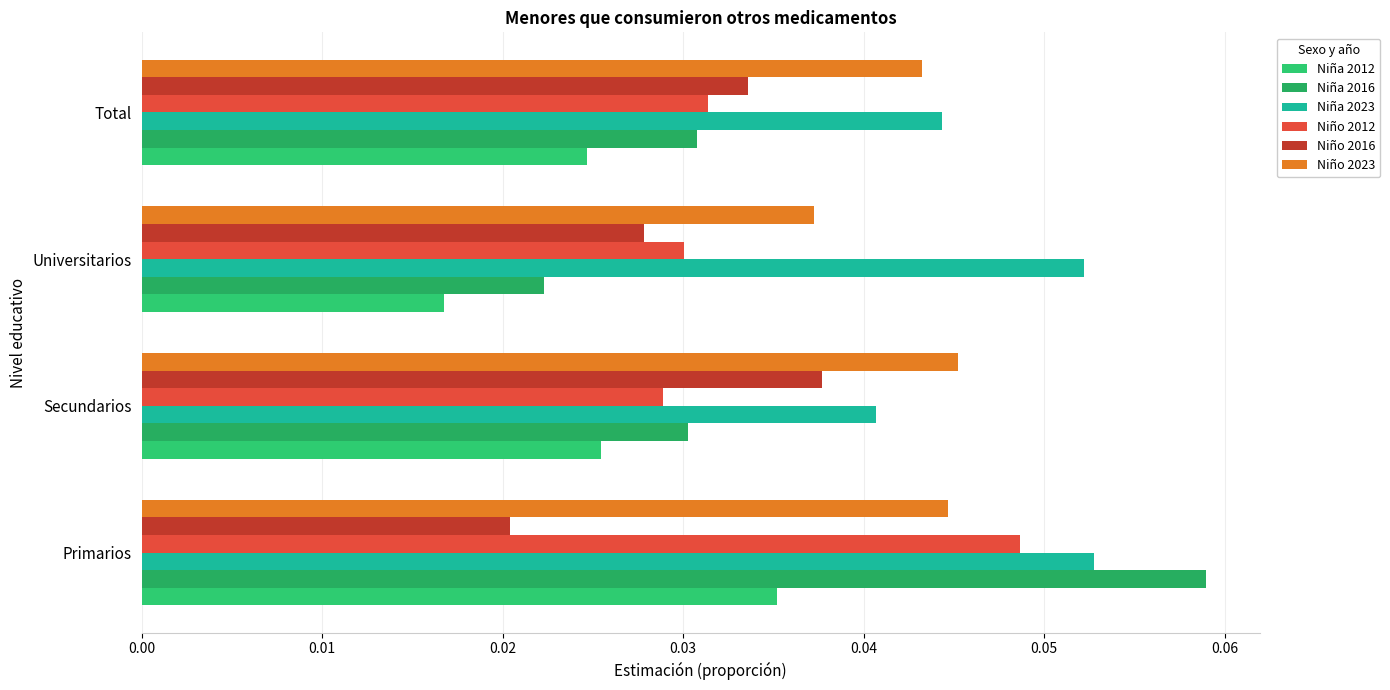

Which series has the largest total across all categories?

Niña 2023